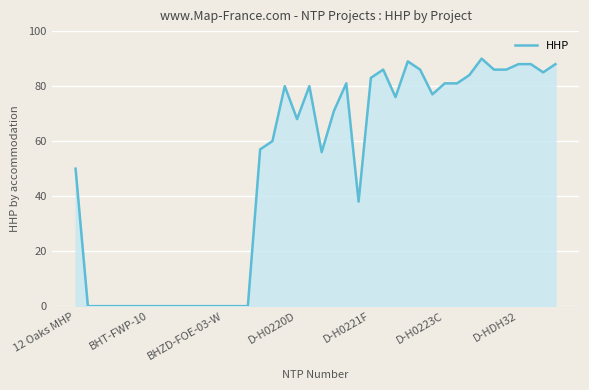

What is the greatest value displayed?

90